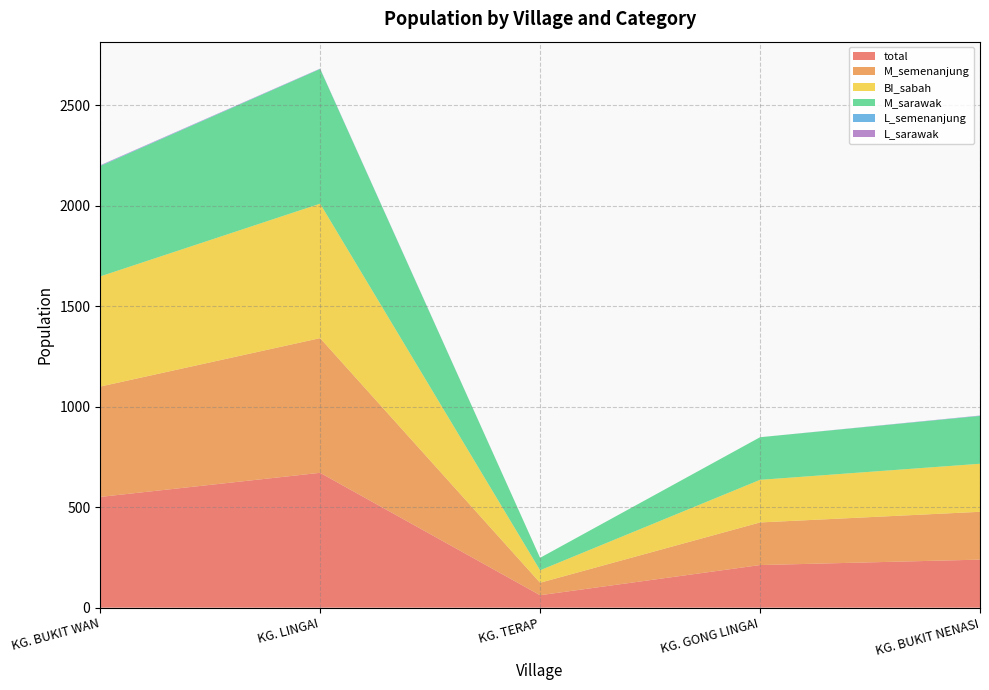

Reading right to left, extract all data points from this chart.

total: 239	212	62	671	551
M_semenanjung: 238	212	62	670	549
BI_sabah: 239	212	62	669	548
M_sarawak: 238	212	62	670	549
L_semenanjung: 1	0	0	1	2
L_sarawak: 1	0	0	1	2